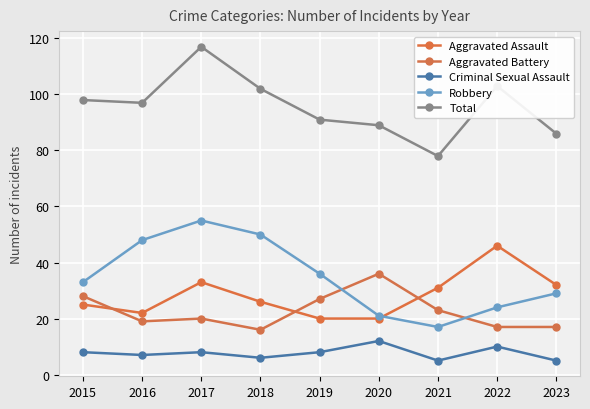

How many values in the Aggravated Assault series are below 26?

4